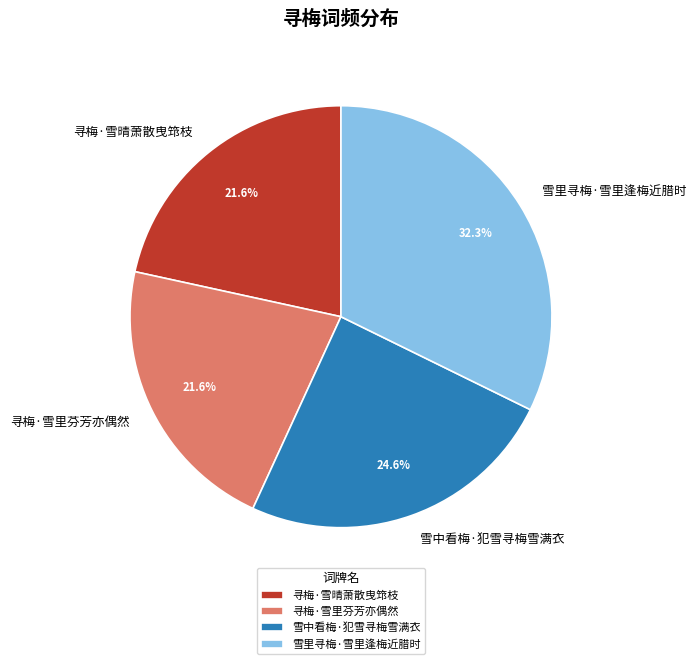

Between 寻梅·雪晴萧散曳筇枝 and 雪中看梅·犯雪寻梅雪满衣, which is larger?

雪中看梅·犯雪寻梅雪满衣